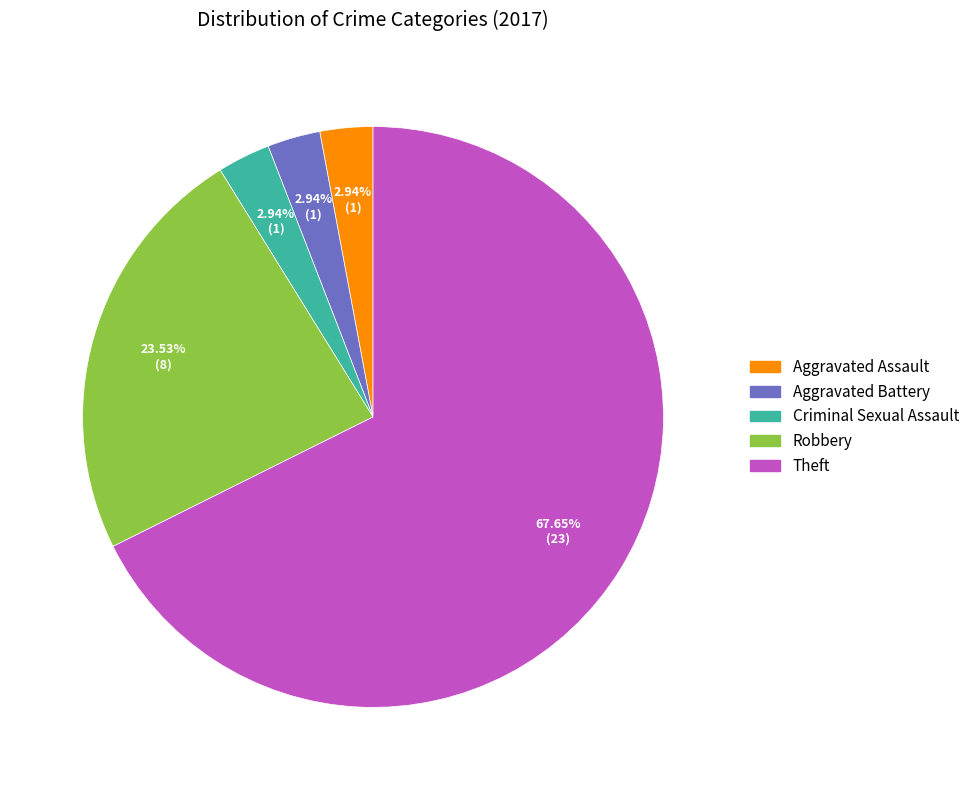

To the nearest percent, what percentage of the pie is Aggravated Battery?

3%